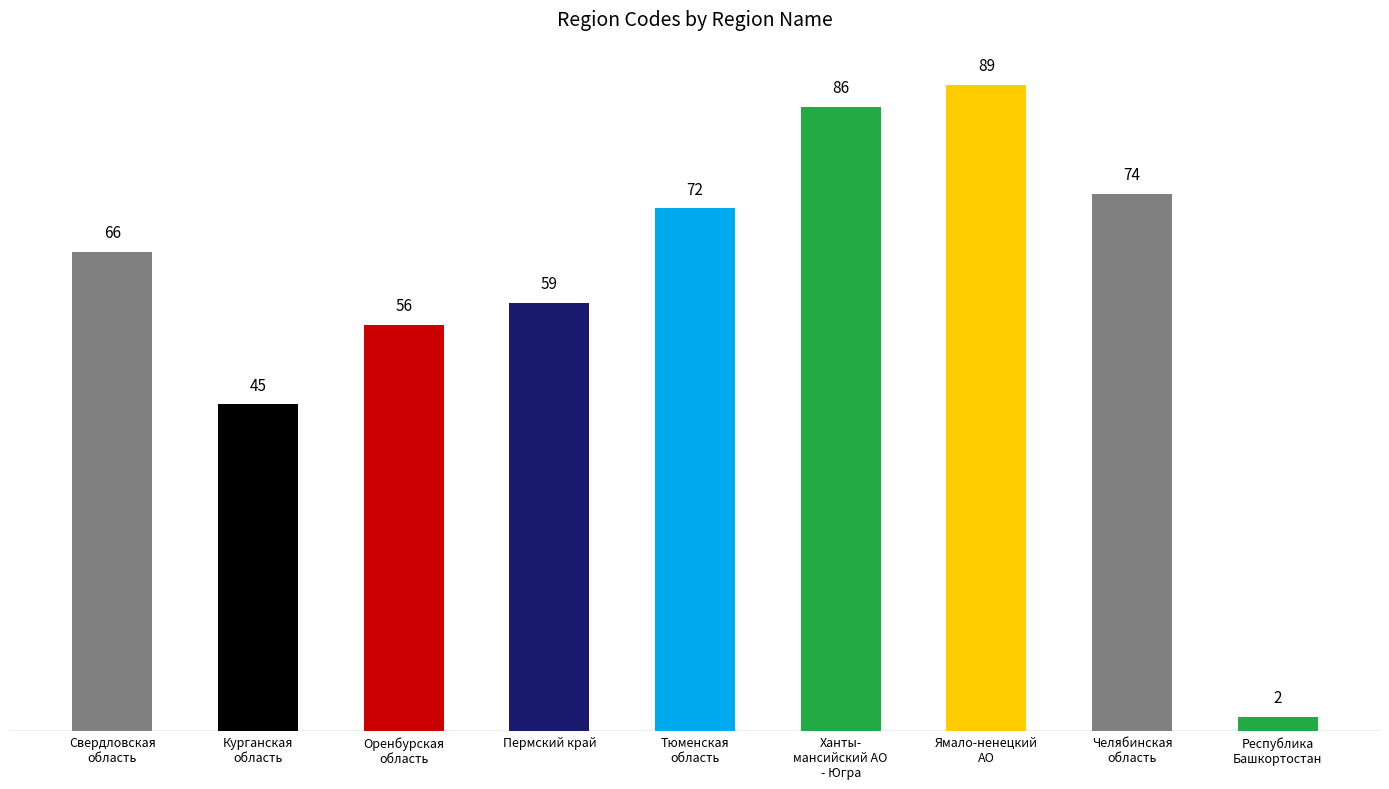

What is the value of the 7th bar from the left?

89